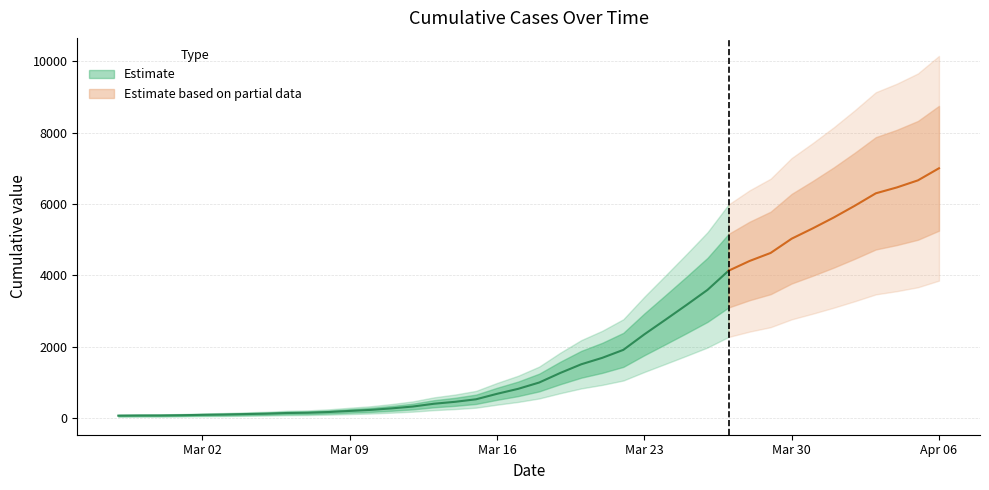

What is the label of the 34th point from the left?

2020-03-31